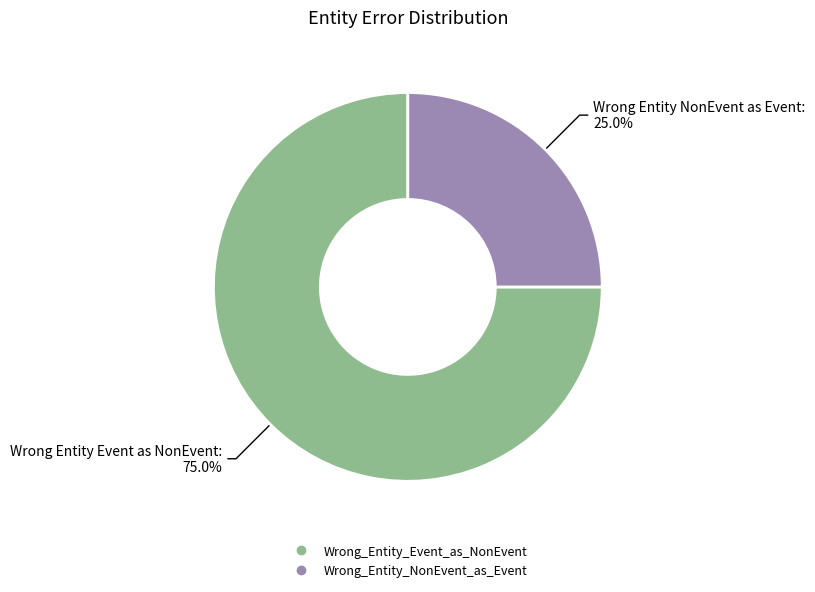

To the nearest percent, what percentage of the pie is Wrong_Entity_Event_as_NonEvent?

75%